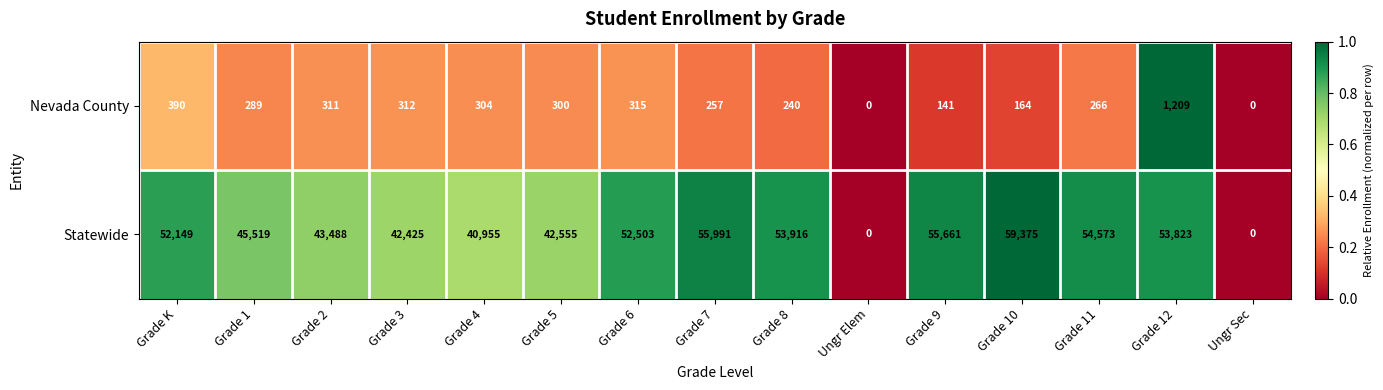

At which category is the sum across all series the highest?

Grade 10